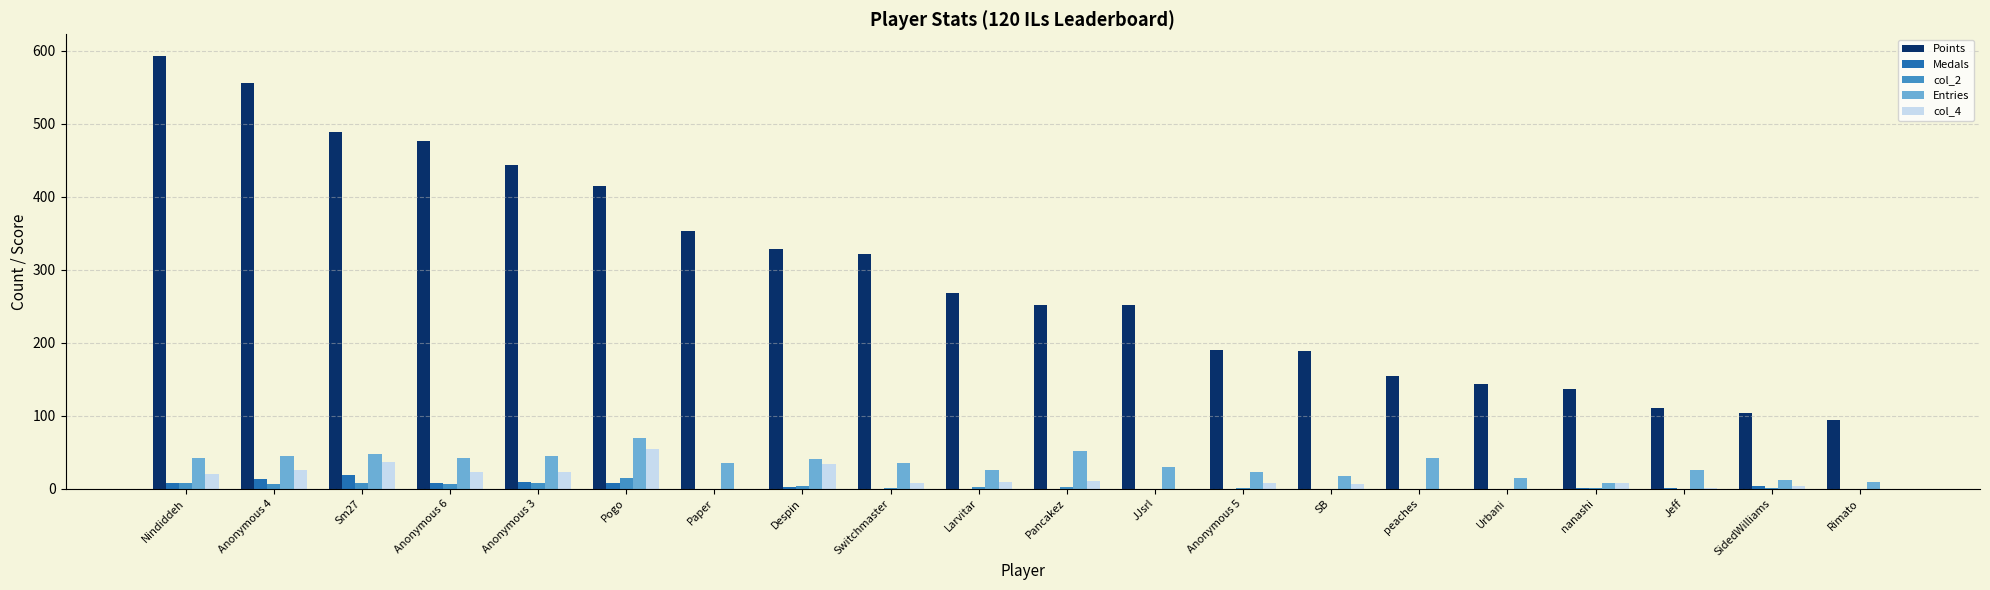

What is the average value of the col_2 series?

3